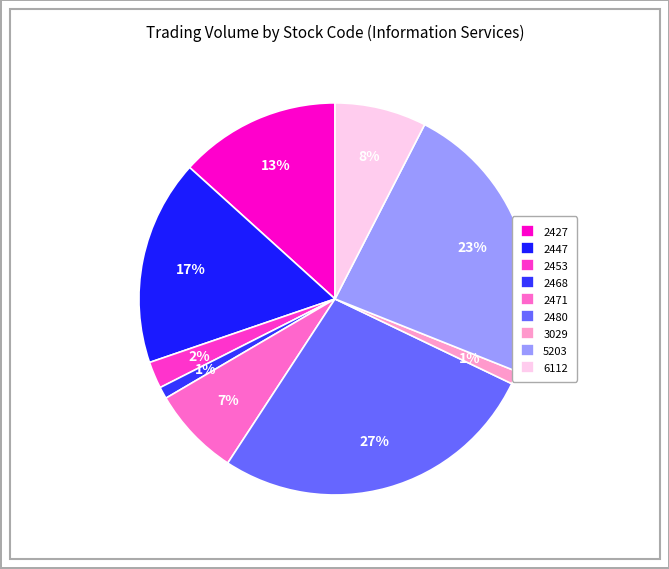

Rank the categories by value from highest to lowest.

2480, 5203, 2447, 2427, 6112, 2471, 2453, 3029, 2468